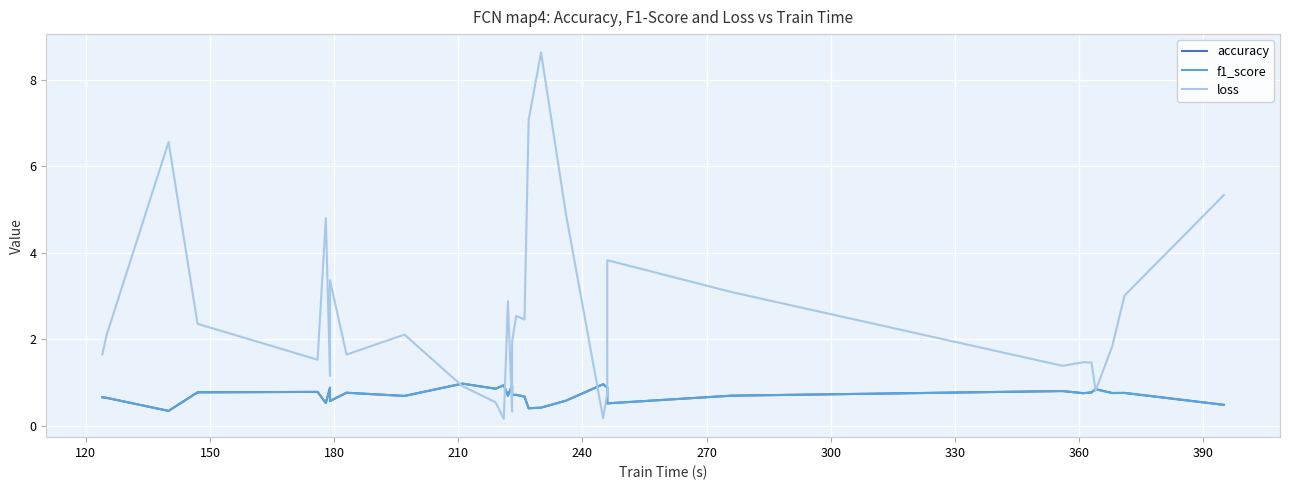

In accuracy, how many points are higher than both neighbors (excluding endpoints)?

11